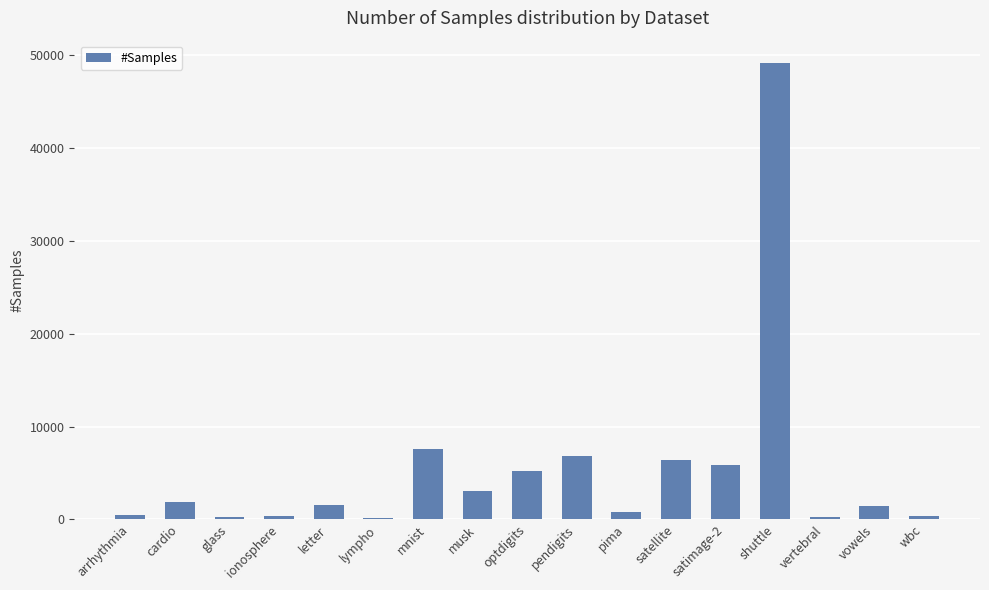

What is the sum of the values at vowels and letter?

3056